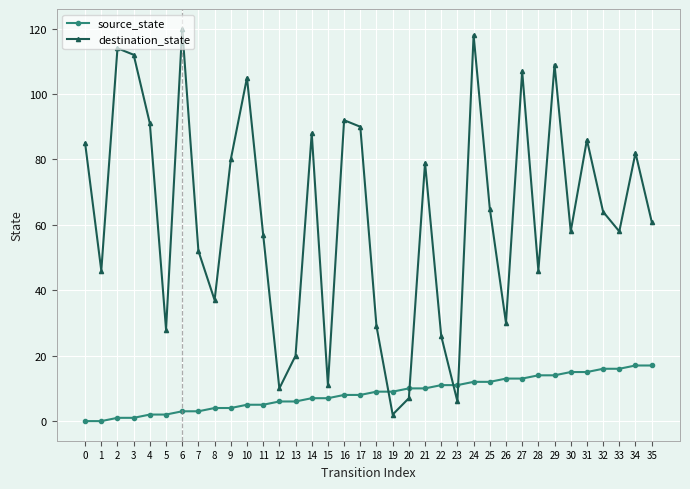

Where do source_state and destination_state first cross each other?

18 and 19